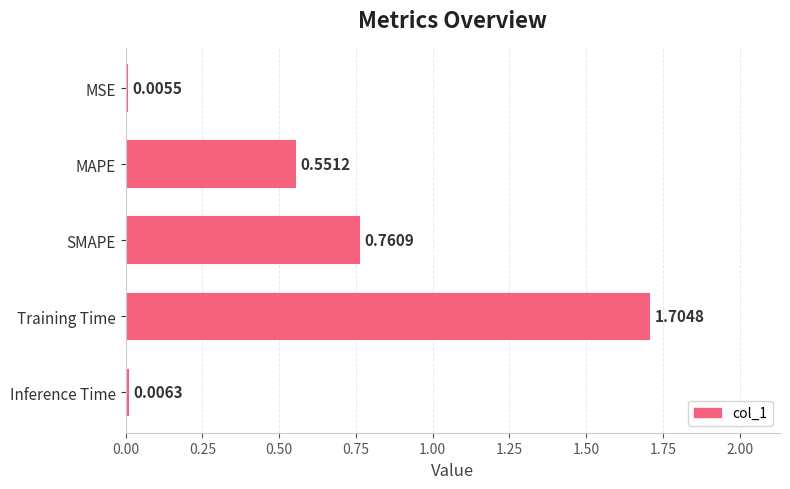

Where is the data nearest to the value 0?

MSE